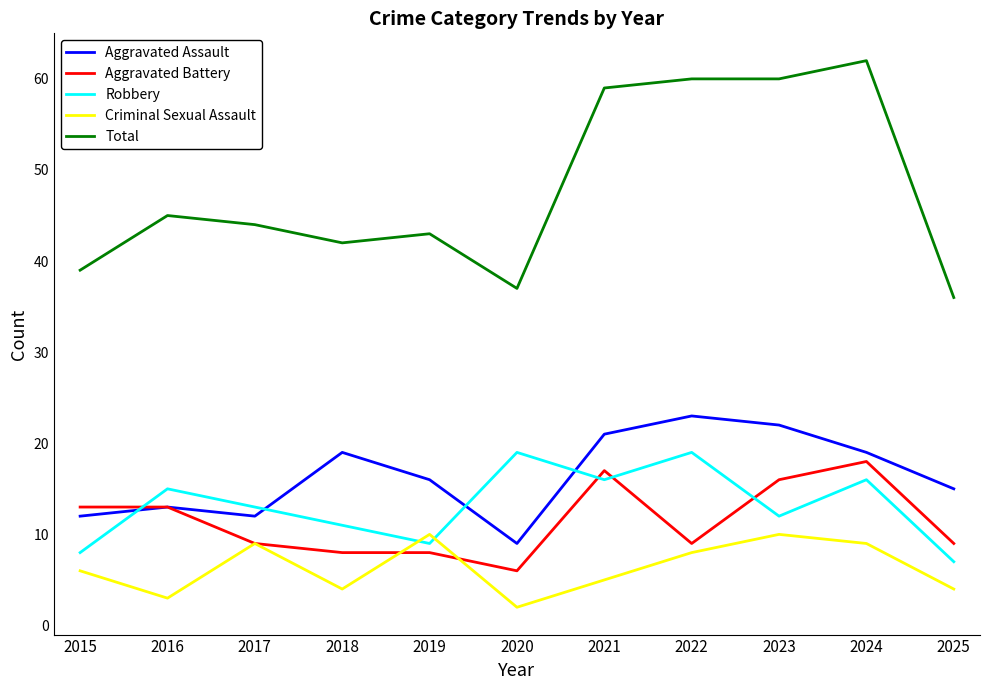

What is the difference between the Aggravated Assault values at 2024 and 2022?

4